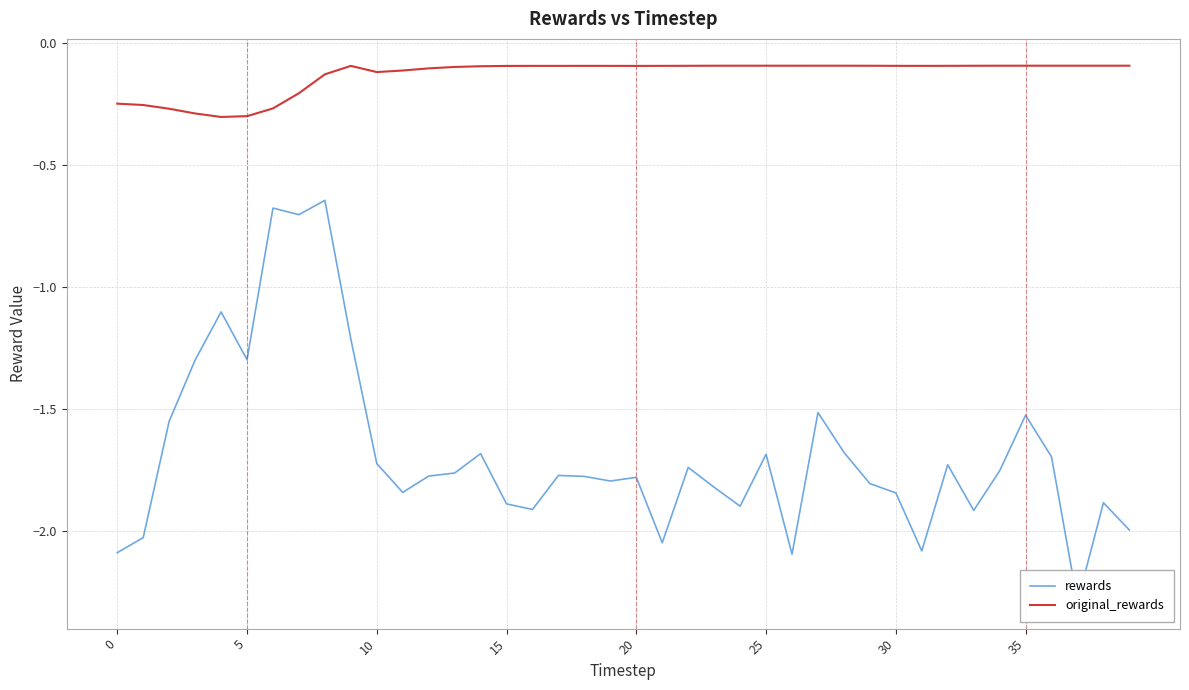

True or false: original_rewards and rewards intersect in this chart.

False